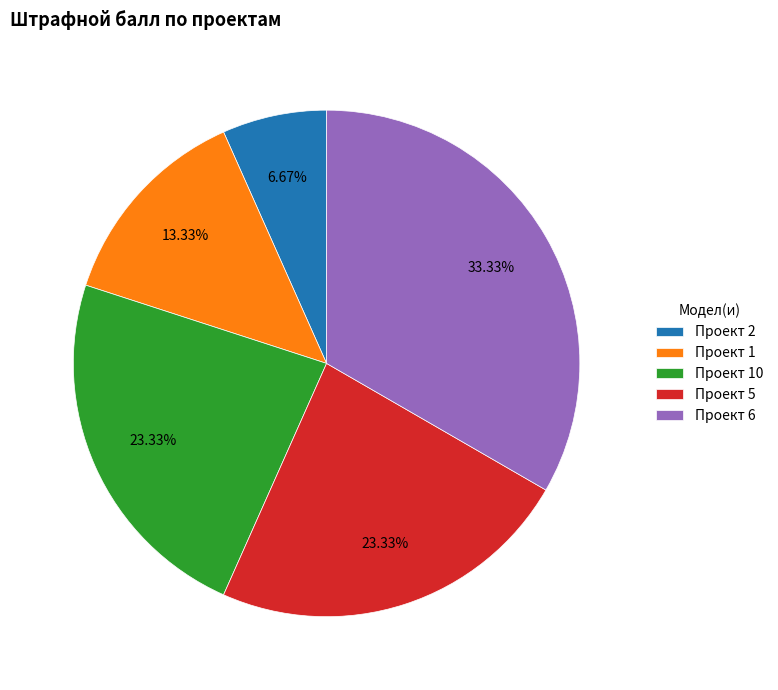

How many segments does this pie chart have?

5